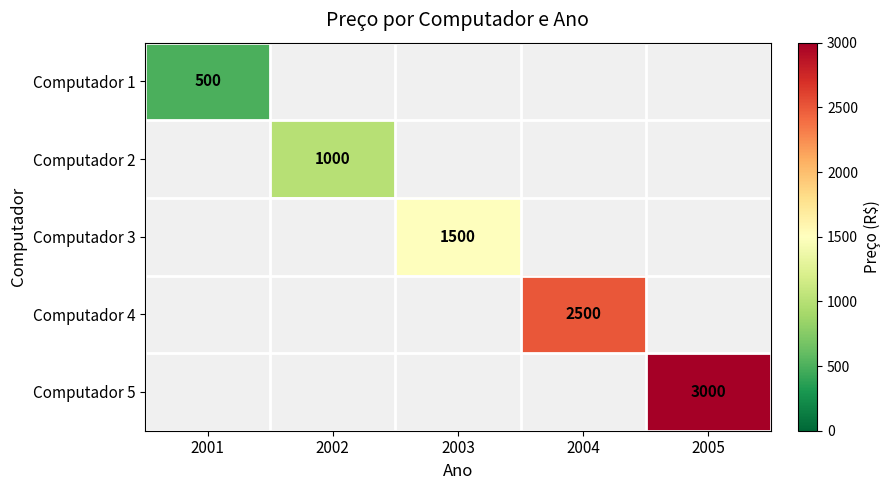

The value of Computador 4 at 2004 is 2500. True or false?

True